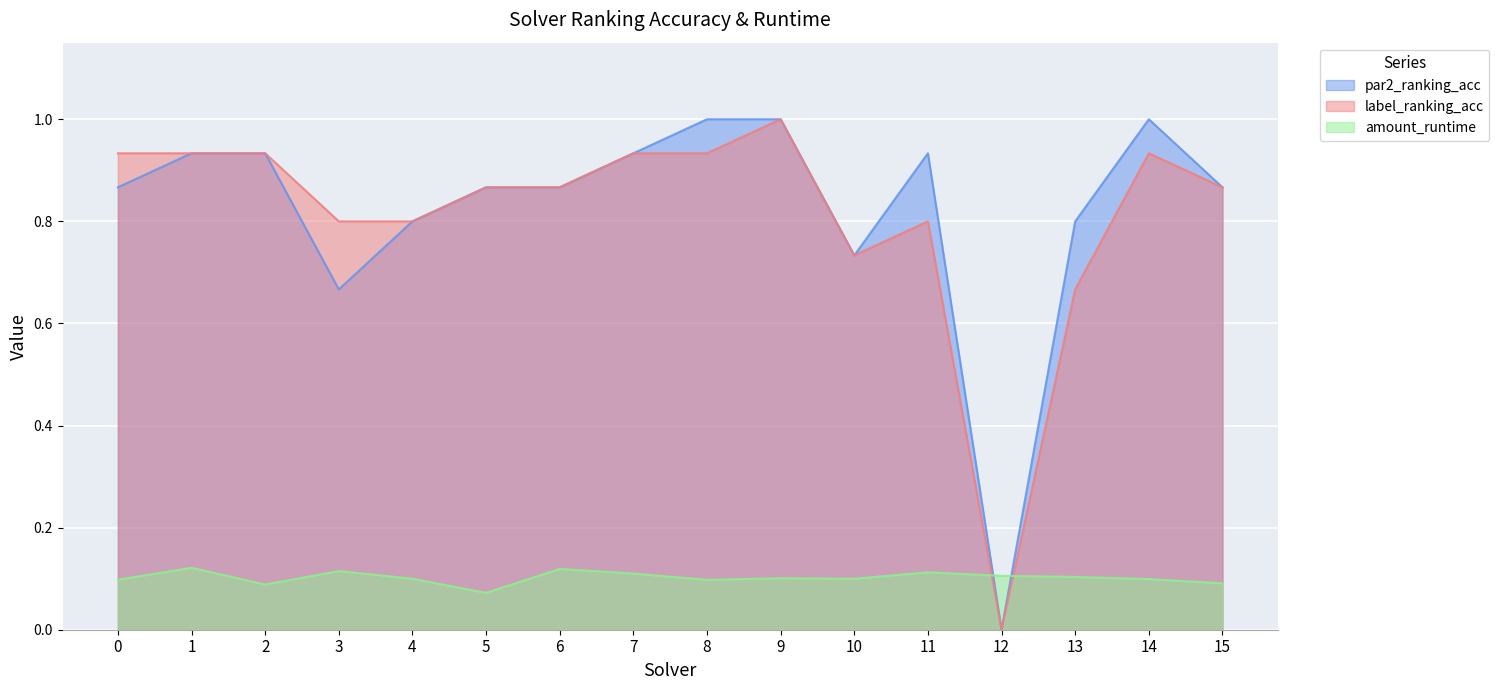

Where is the first local maximum for amount_runtime?

1